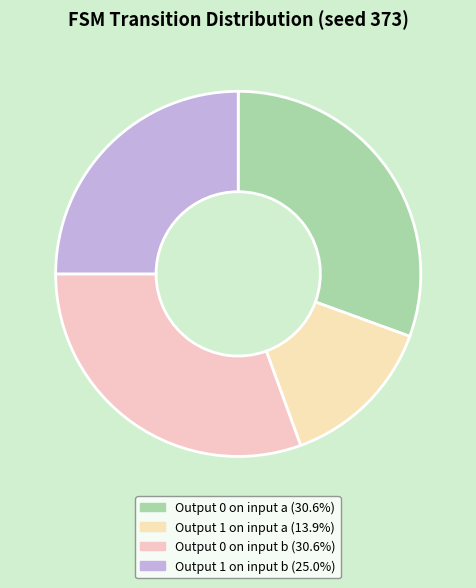

Count the number of slices in the pie.

4